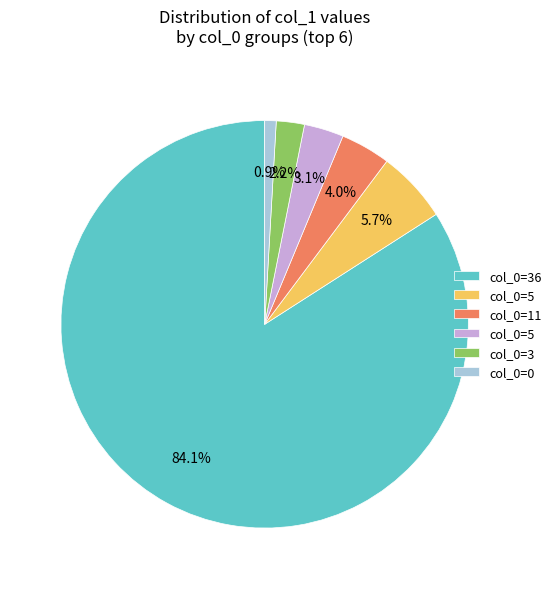

To the nearest percent, what is the average slice percentage?

17%